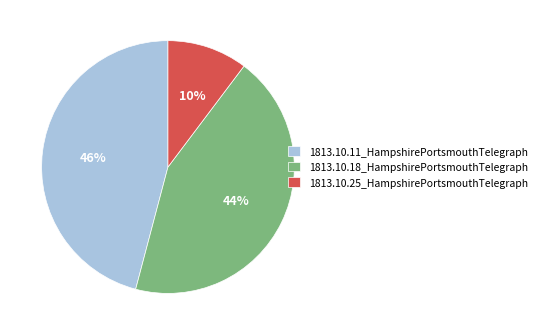

Does 1813.10.25_HampshirePortsmouthTelegraph represent more than half of the total?

No